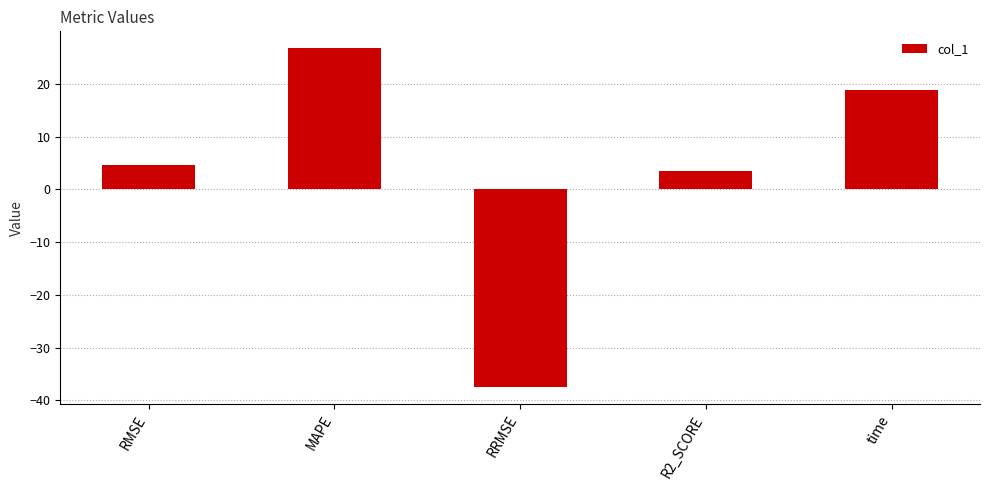

Reading right to left, what are all the values shown in this chart?

time=18.9	R2_SCORE=3.5	RRMSE=-37.5	MAPE=26.8	RMSE=4.7